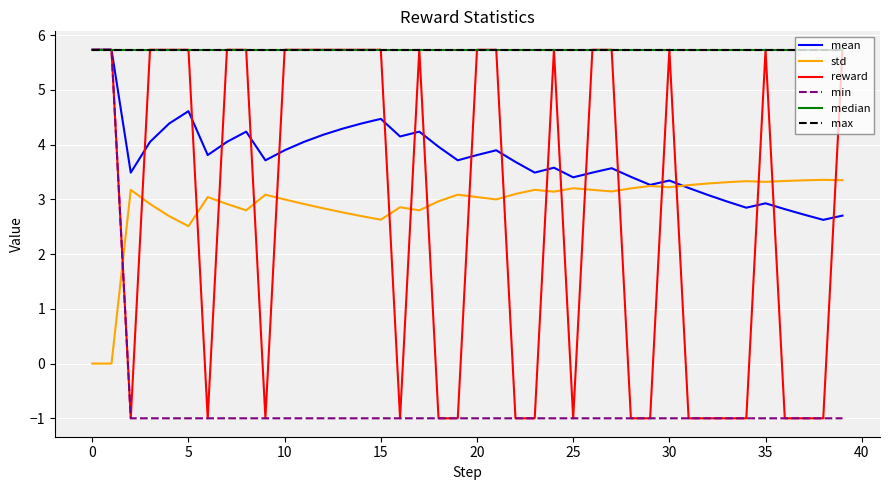

True or false: mean and max cross at least once.

False